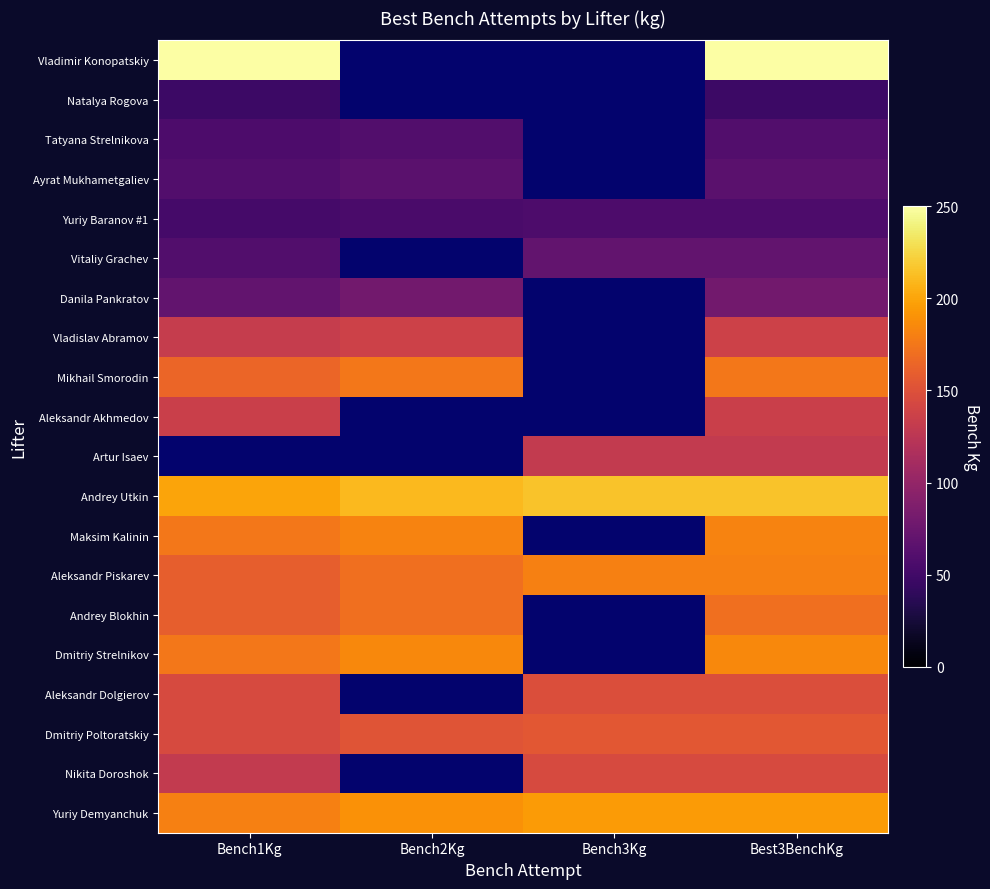

The value of Danila Pankratov at Bench3Kg is 1.0. True or false?

True